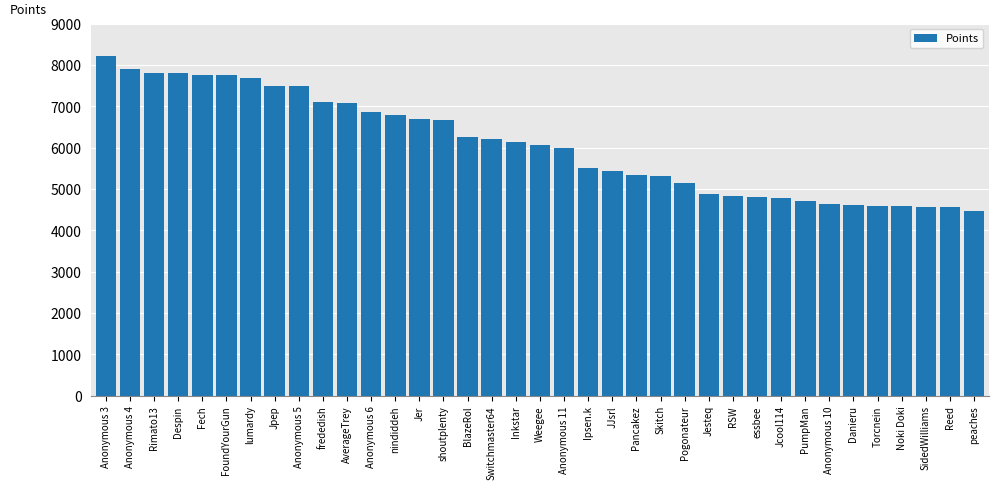

What is the label of the 31st bar from the left?

Anonymous 10